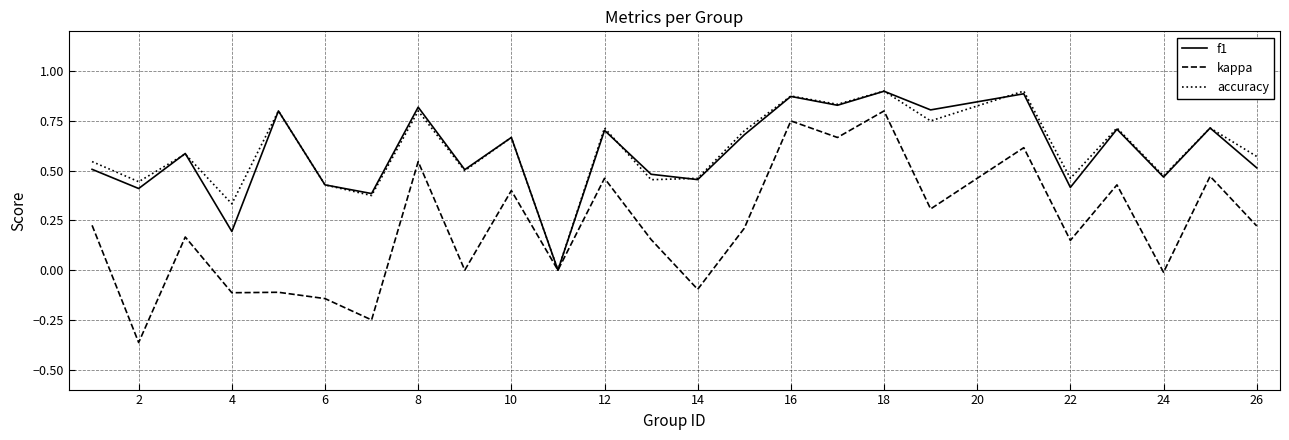

Which series has the largest range (max minus min)?

kappa